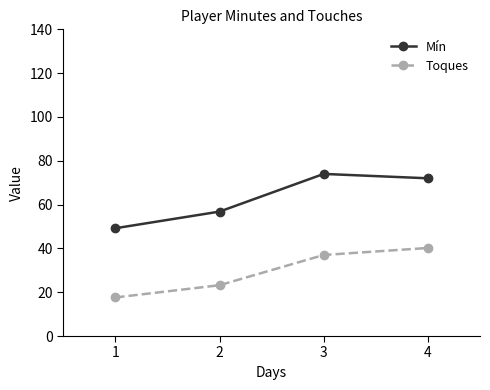

What is the maximum value shown in the chart?

74.0